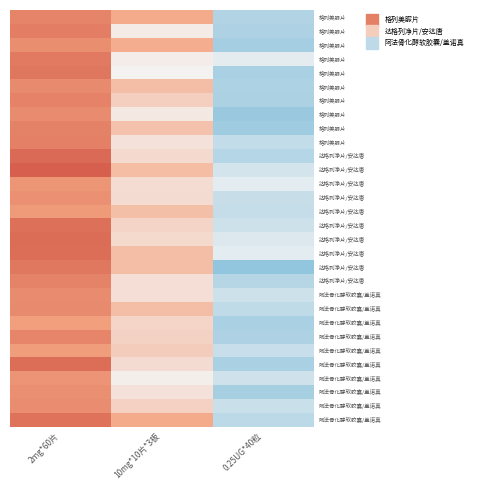

Reading right to left, what are all the values shown in this chart?

row_0: 44.9	144.9	182.1
row_1: 43.9	92.4	188.8
row_2: 38.1	142.1	172.6
row_3: 76.7	91.9	192.1
row_4: 41.3	87.6	195.8
row_5: 42.9	128.9	176.3
row_6: 42.1	113.9	183.8
row_7: 31.3	94.8	175.0
row_8: 35.1	124.5	184.5
row_9: 56.6	99.4	186.3
row_10: 48.3	105.9	207.4
row_11: 66.1	129.7	218.5
row_12: 76.4	103.7	164.8
row_13: 58.6	104.4	170.4
row_14: 57.4	128.0	160.6
row_15: 62.7	110.1	202.1
row_16: 71.8	106.3	206.0
row_17: 76.4	128.9	203.7
row_18: 25.8	128.4	195.3
row_19: 49.0	102.1	182.9
row_20: 62.7	102.1	174.8
row_21: 54.1	128.6	176.4
row_22: 40.1	109.3	155.5
row_23: 43.8	111.5	181.1
row_24: 59.0	116.2	157.0
row_25: 40.1	104.3	203.8
row_26: 63.7	90.2	166.4
row_27: 39.7	99.5	172.1
row_28: 59.7	112.2	174.1
row_29: 52.0	144.4	200.0